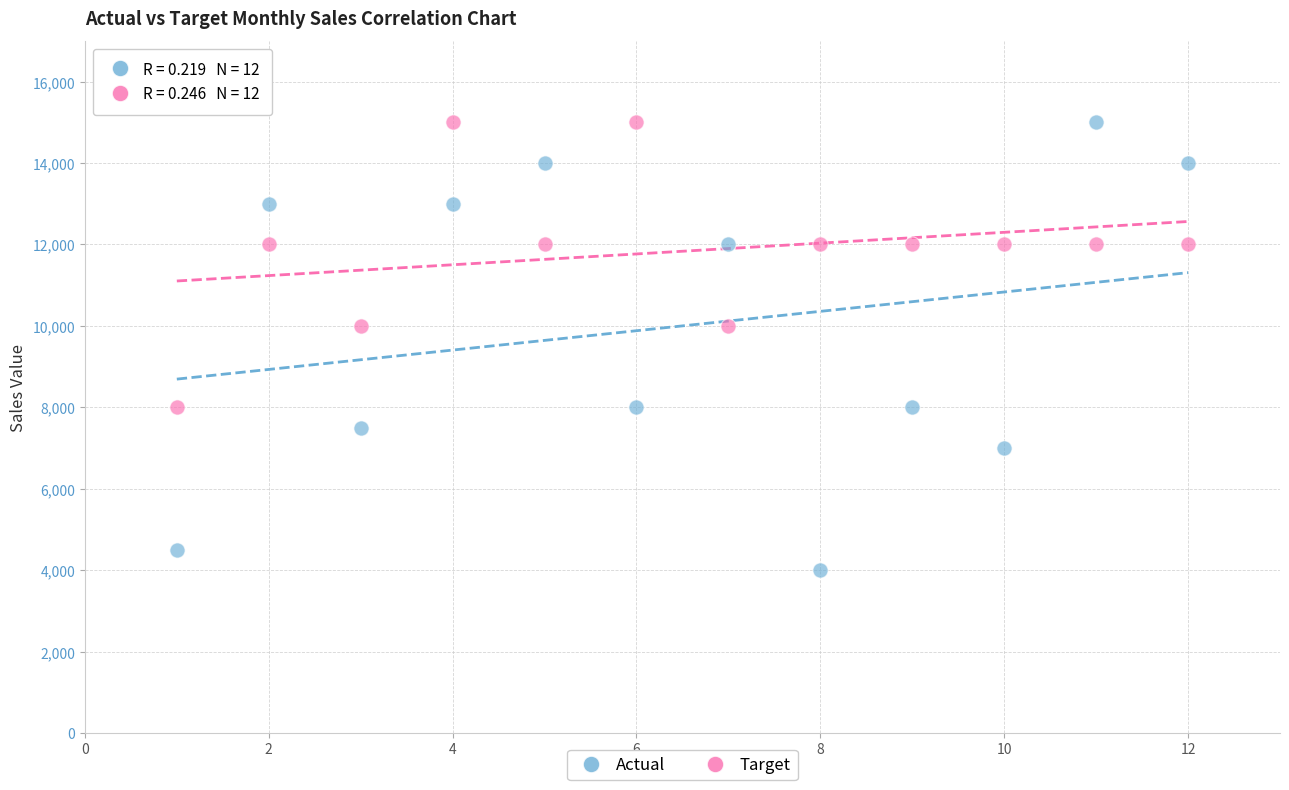

Across all data points, what is the range of X values (max minus min)?

11